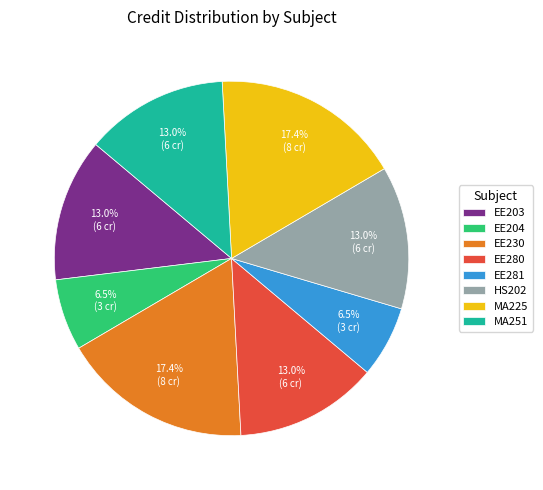

Does any single category account for the majority?

No